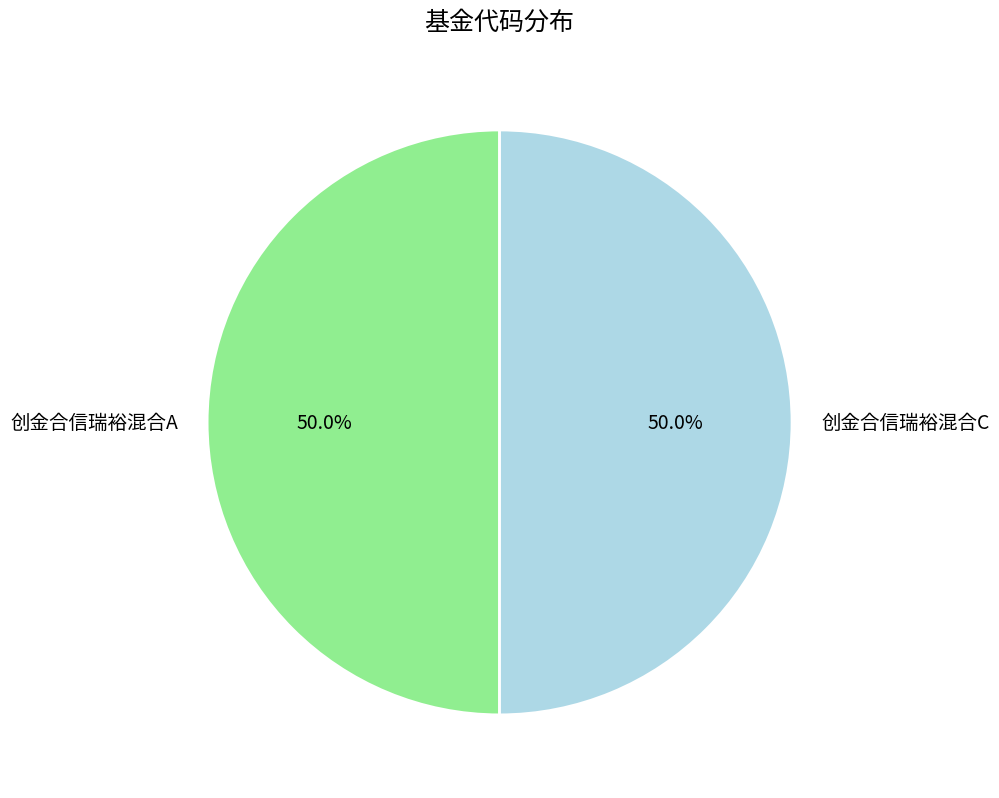

Is it true that 创金合信瑞裕混合C is 59% of the pie?

False